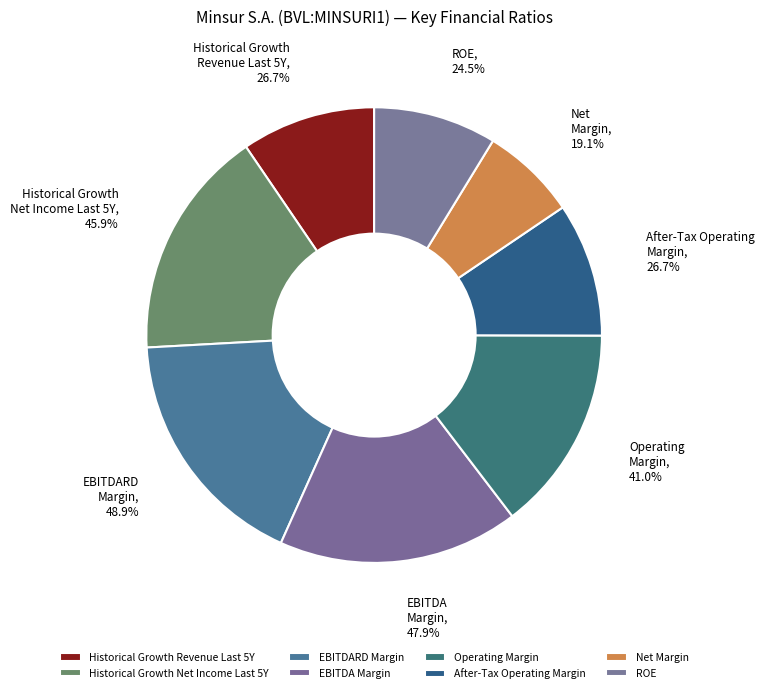

Which slice is the largest?

ebitdard_margin